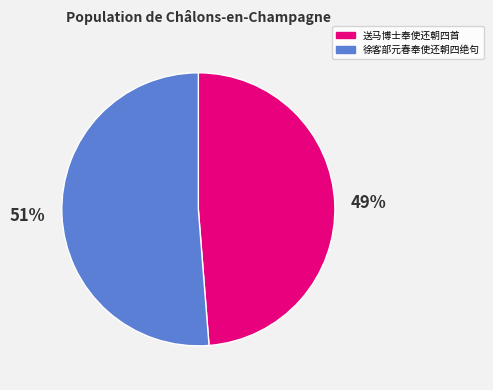

To the nearest percent, what percentage of the pie is 徐客部元春奉使还朝四绝句?

51%